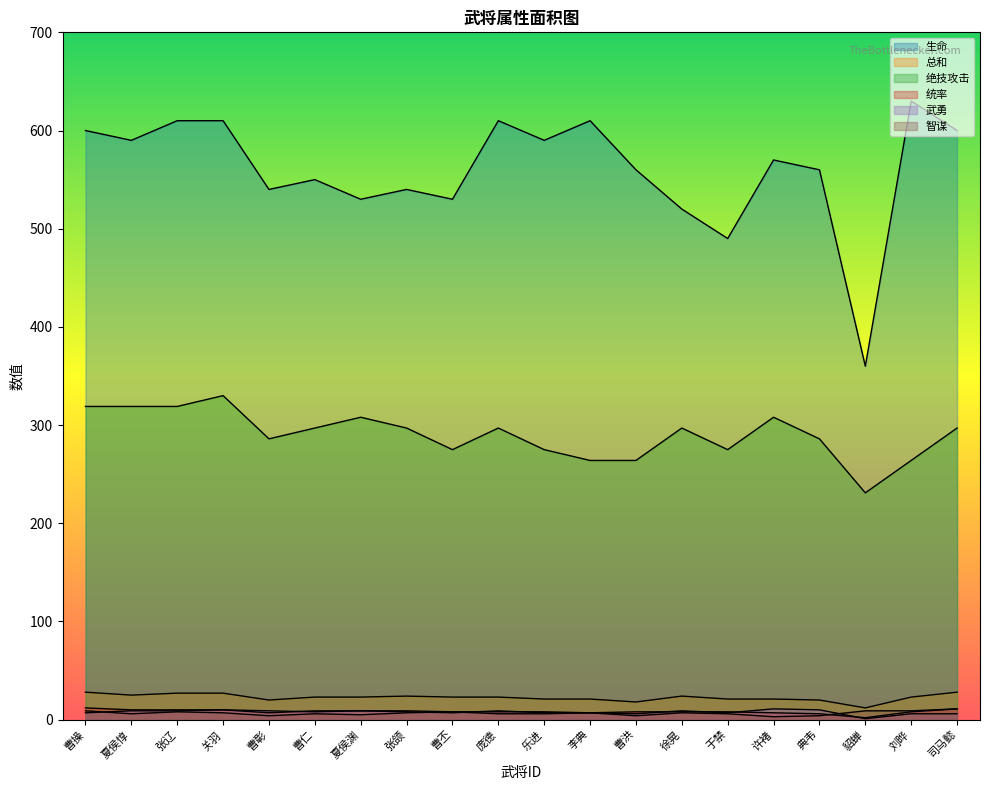

What value does the 统率 series have at 张颌, to the nearest 5?

10